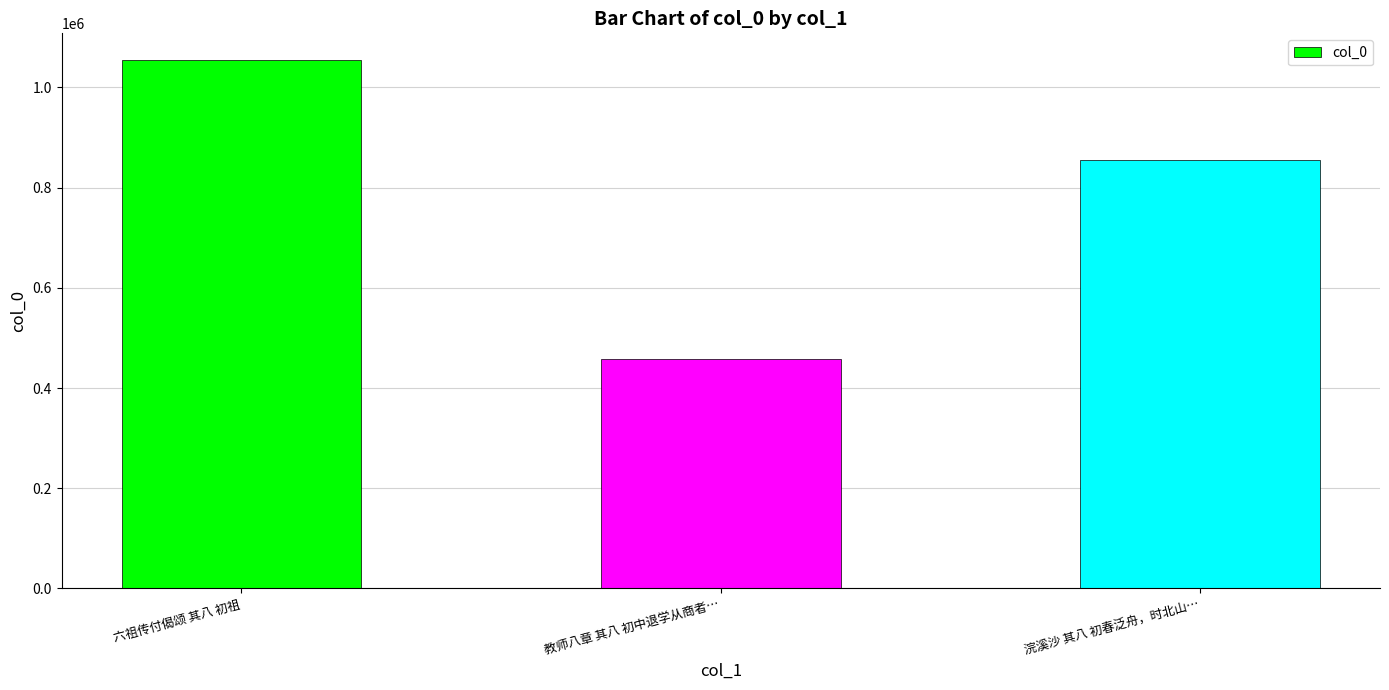

How many bars are there in total?

3